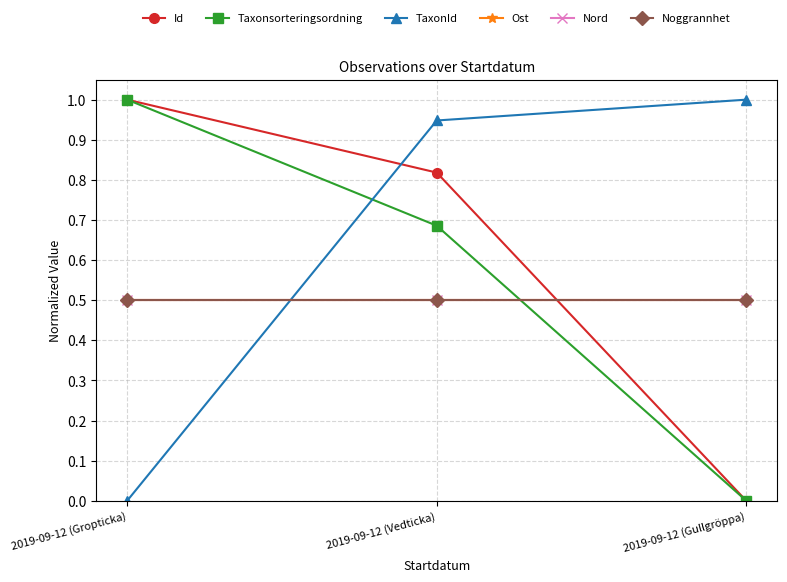

At which category does the chart reach its peak across all series?

2019-09-12 (Gropticka)